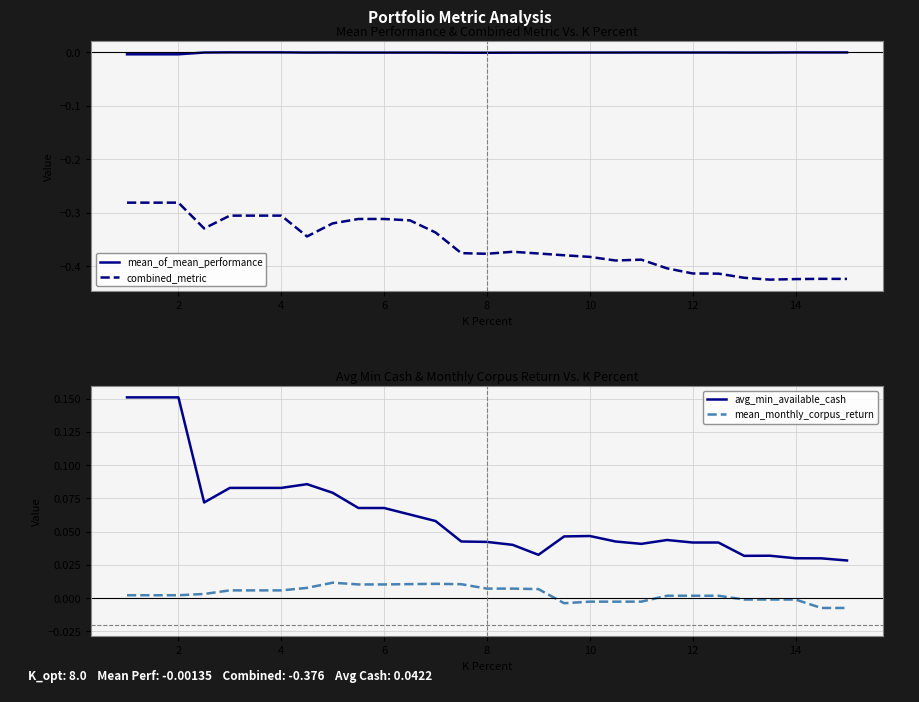

What are all the series names shown in the legend?

mean_of_mean_performance, combined_metric, avg_min_available_cash, mean_monthly_corpus_return